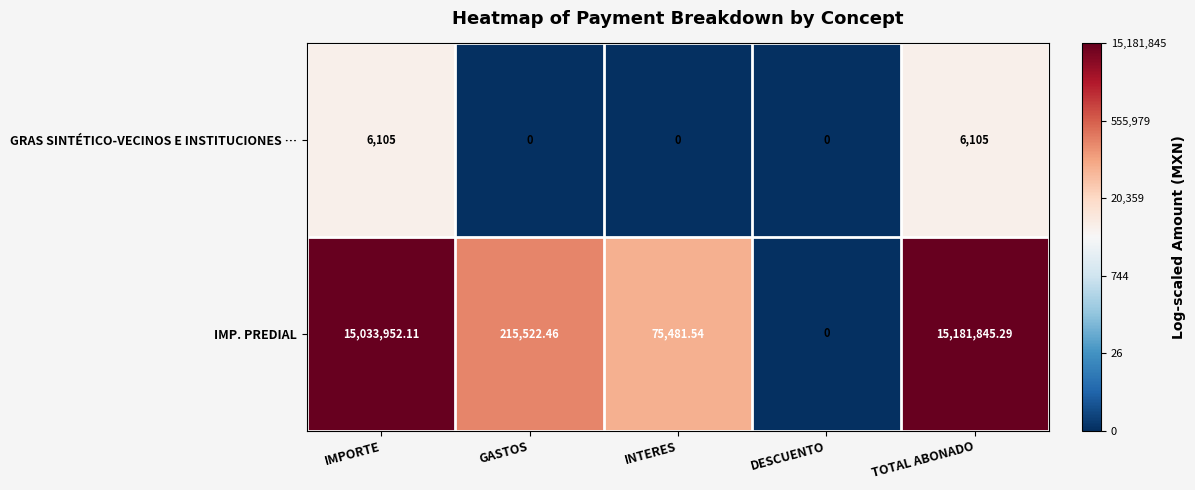

Which category has the highest value in the IMP. PREDIAL series?

TOTAL ABONADO